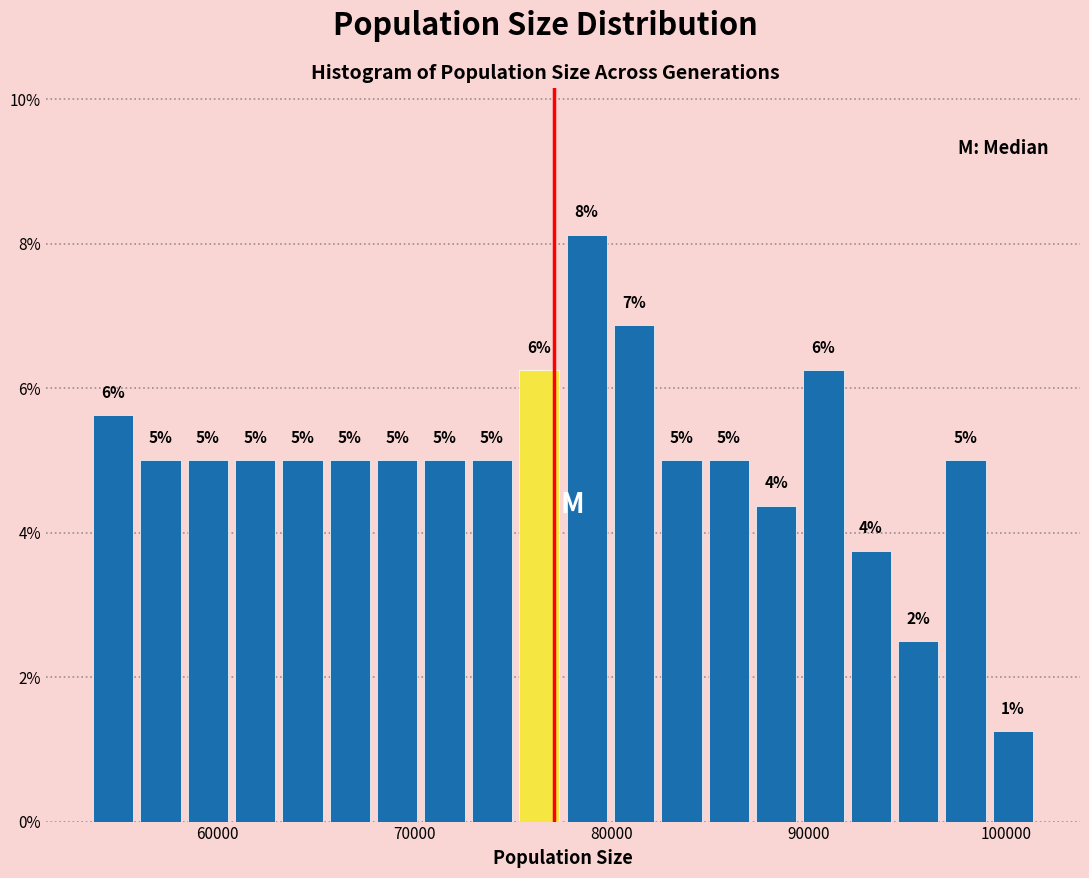

Around what value on the x-axis is the tallest bar? Give the approximate position of its centre, as read against the axis.

79000